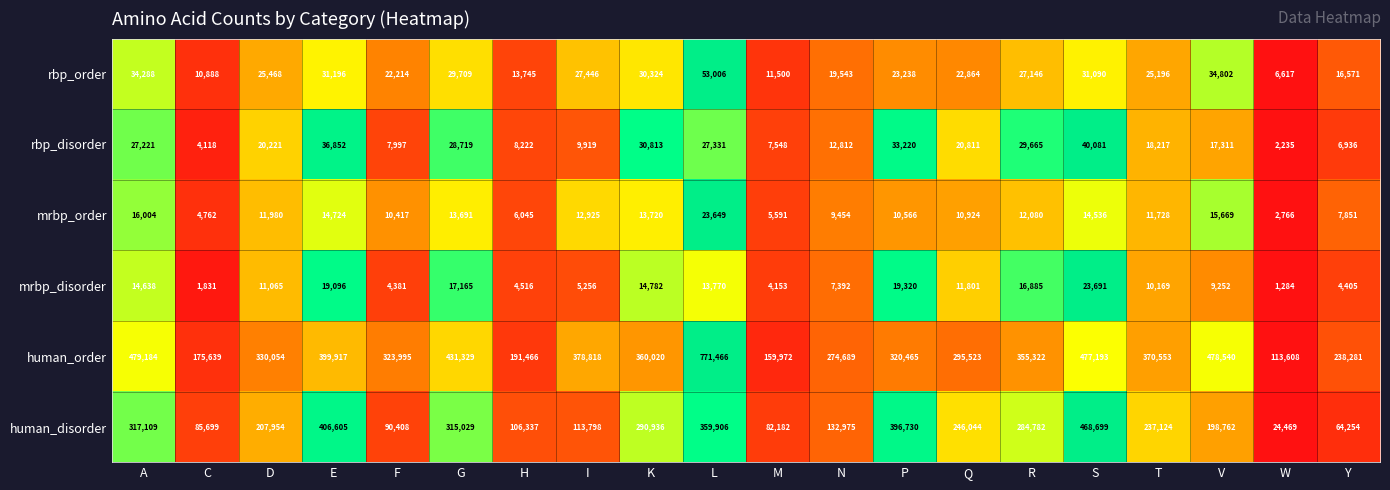

What is the difference between the highest and lowest values at D?

318989